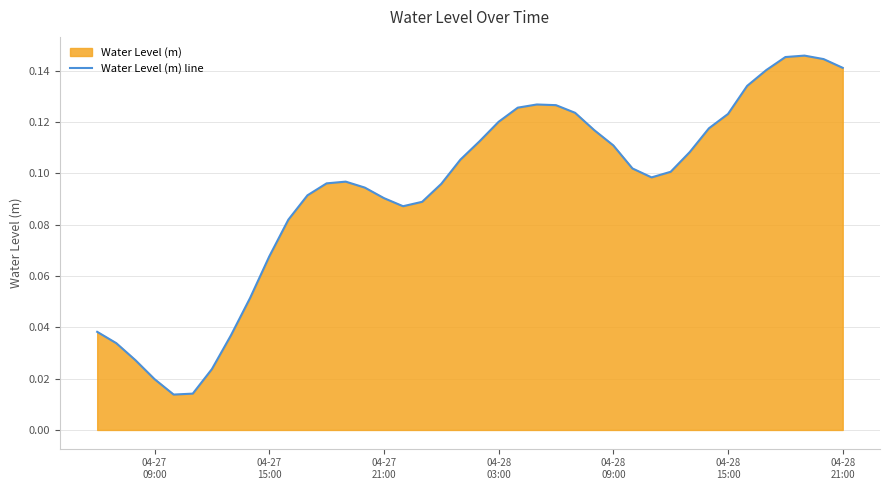

What is the difference between the maximum and minimum values?

0.1